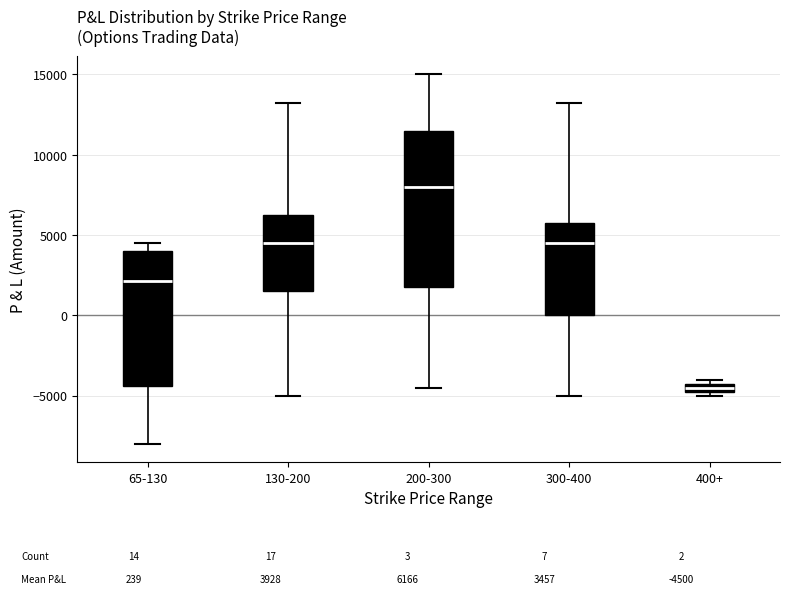

Which box's median line is the lowest?

400+